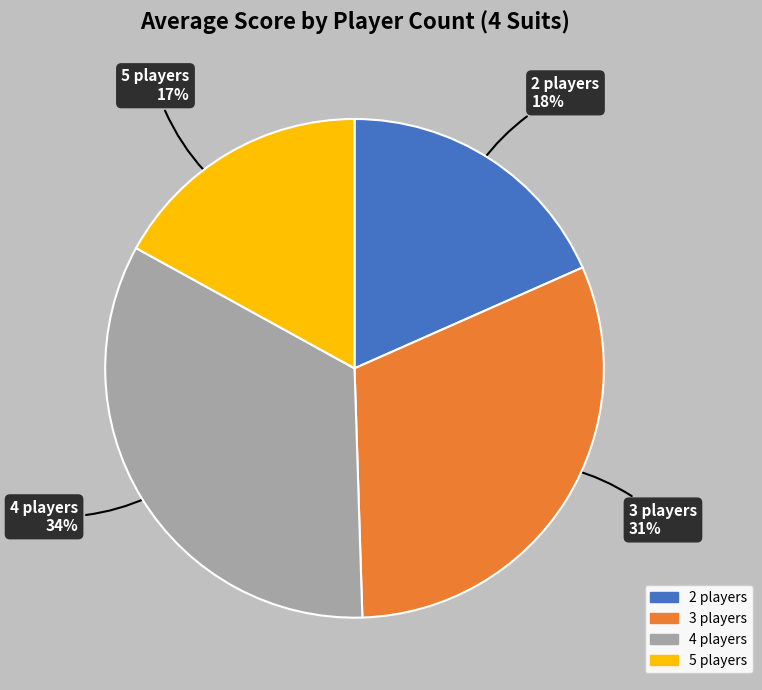

Is the sum of 5 players and 3 players greater than half?

No